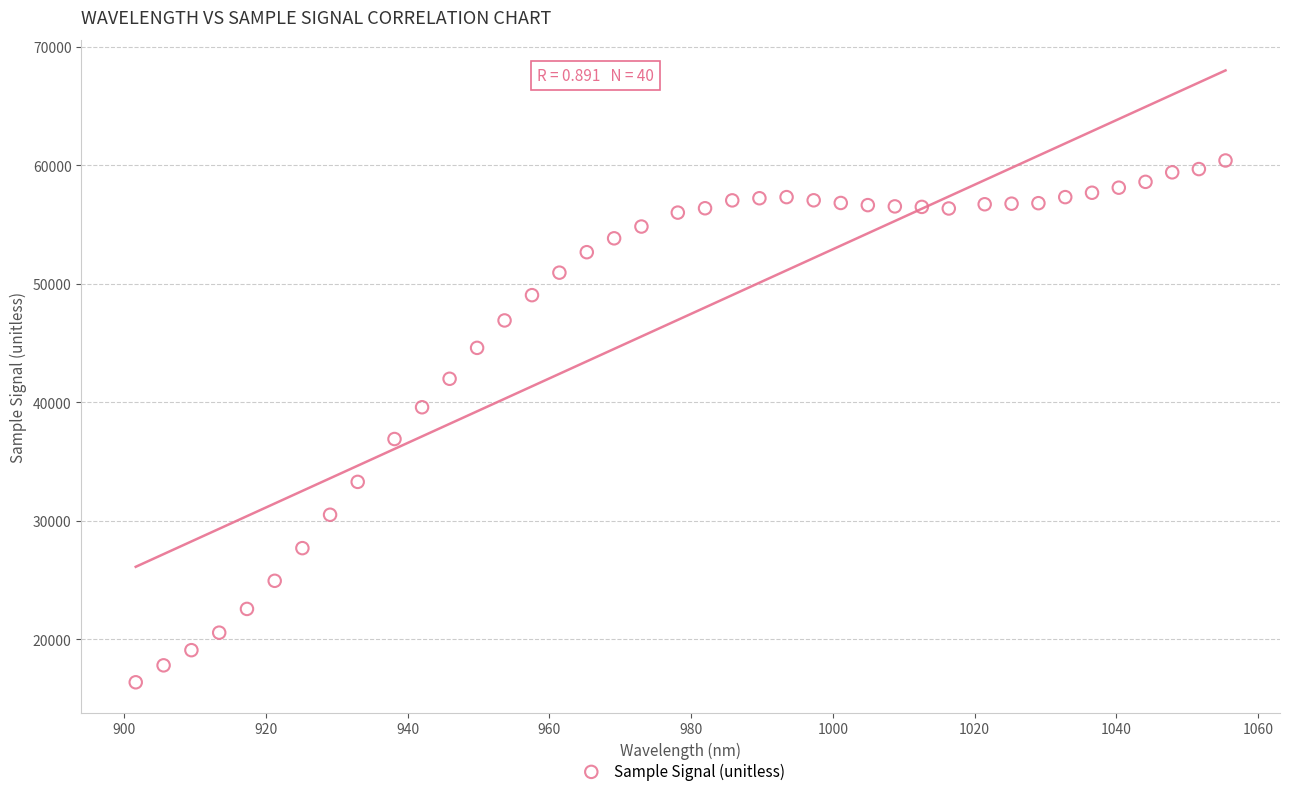

What is the range of Y values (max minus min)?

44023